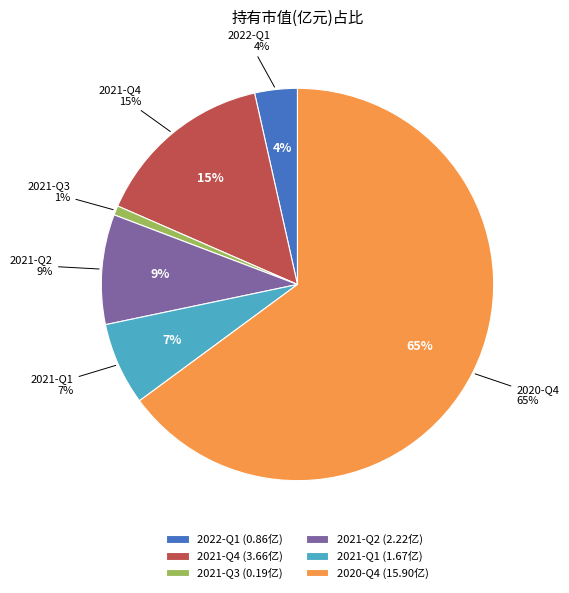

Approximately how many times larger is the value at 2020-Q4 compared to 2021-Q4?

4.3